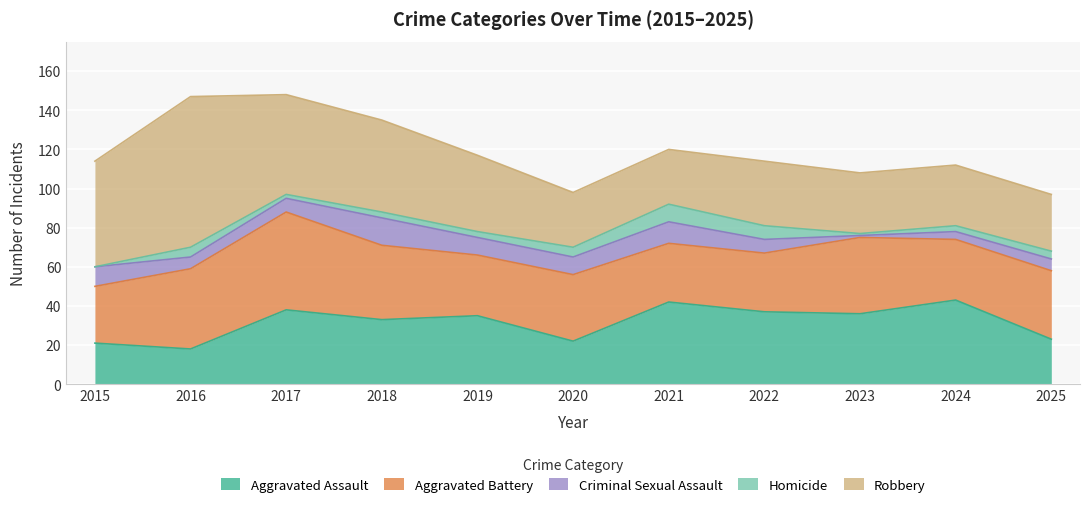

How many values in the Aggravated Battery series exceed 34?

5